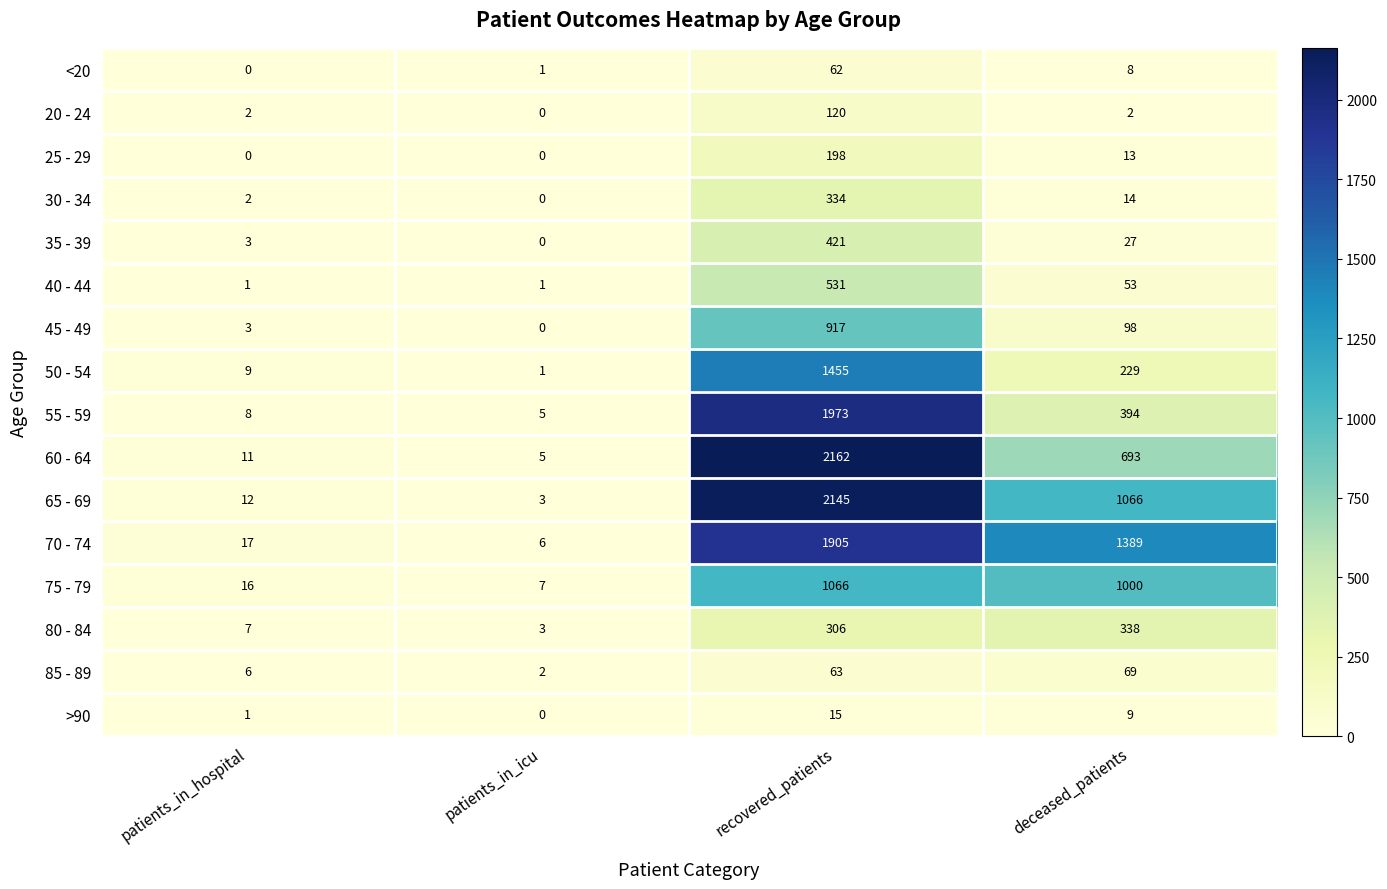

List the series in order of their peak value, lowest first.

>90, <20, 85 - 89, 20 - 24, 25 - 29, 30 - 34, 80 - 84, 35 - 39, 40 - 44, 45 - 49, 75 - 79, 50 - 54, 70 - 74, 55 - 59, 65 - 69, 60 - 64